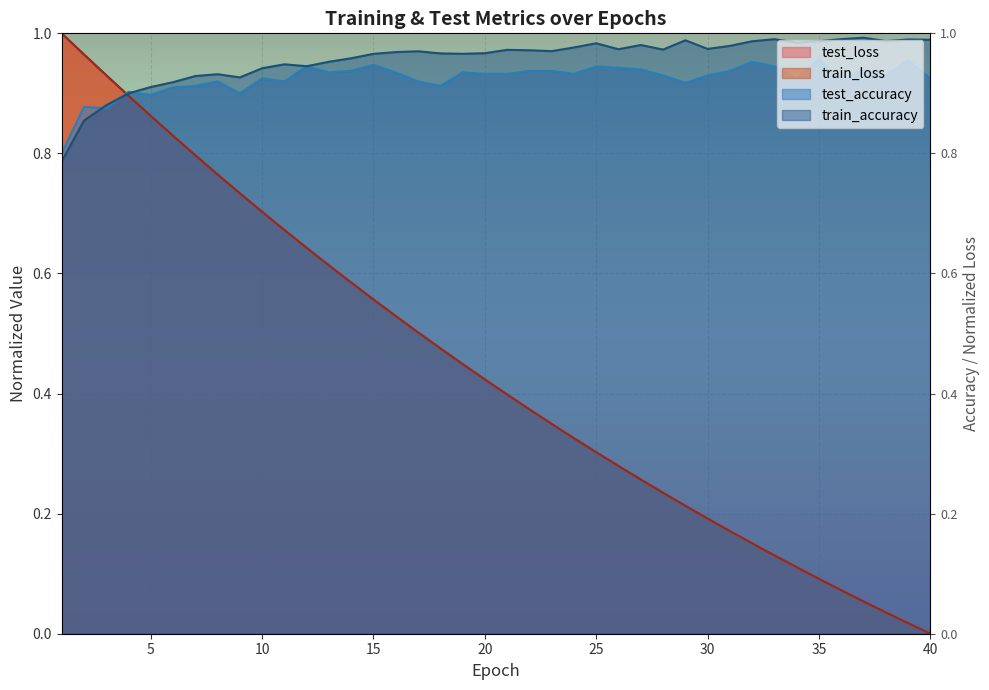

The train_accuracy series shows 0.3 at 8. True or false?

False